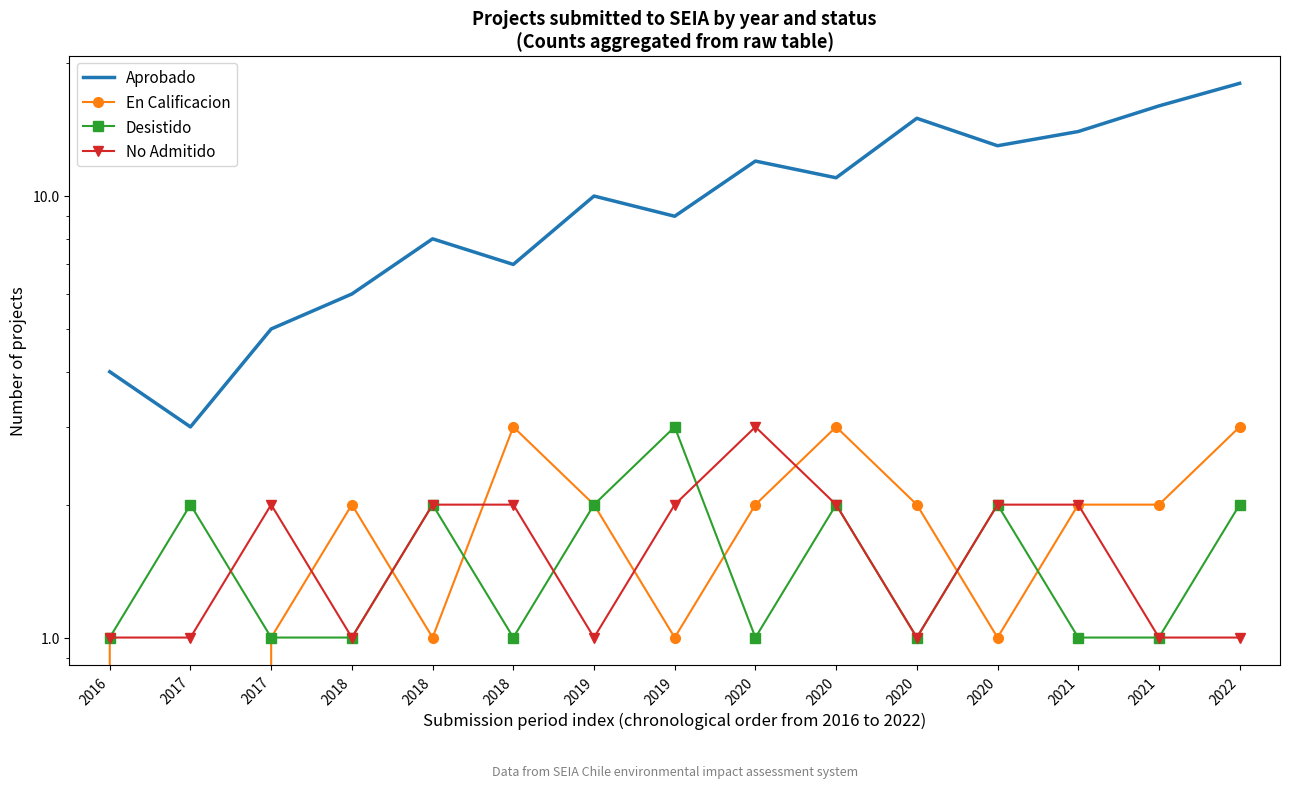

The En Calificacion series shows 1 at 2021. True or false?

False